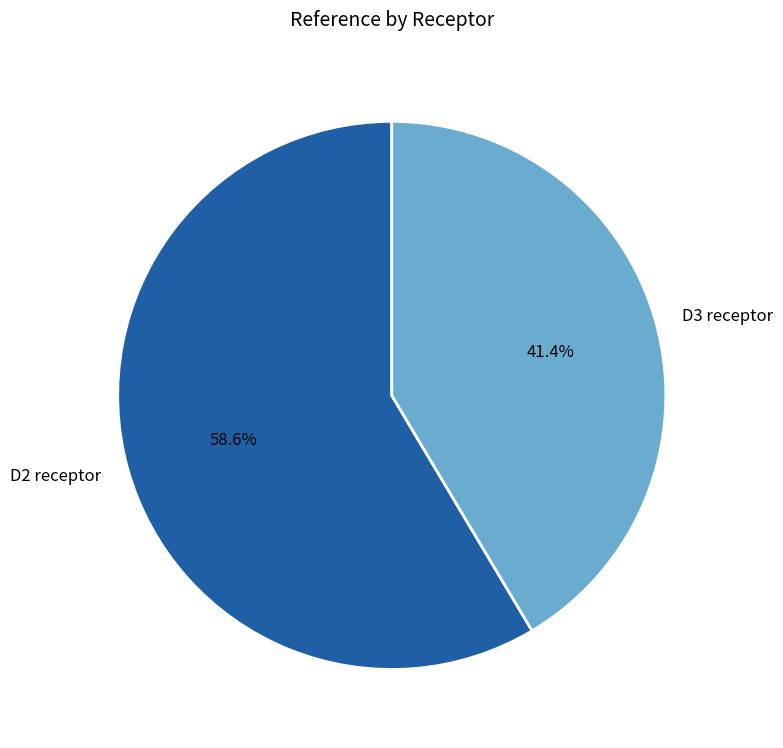

Between D2 receptor and D3 receptor, which is larger?

D2 receptor